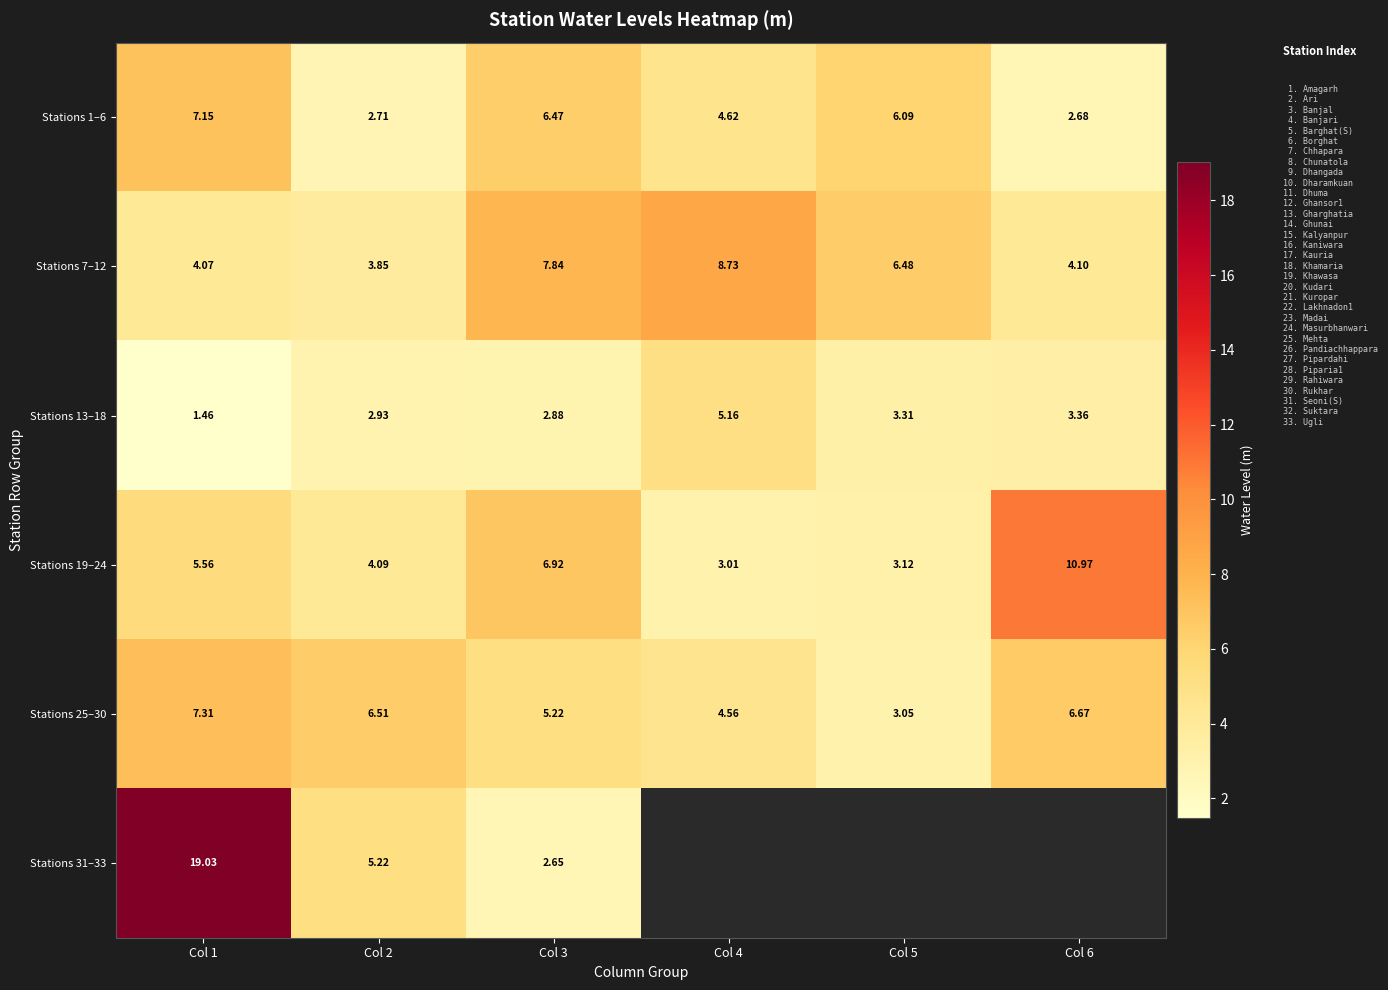

Which label corresponds to the smallest value in the chart?

Col 1